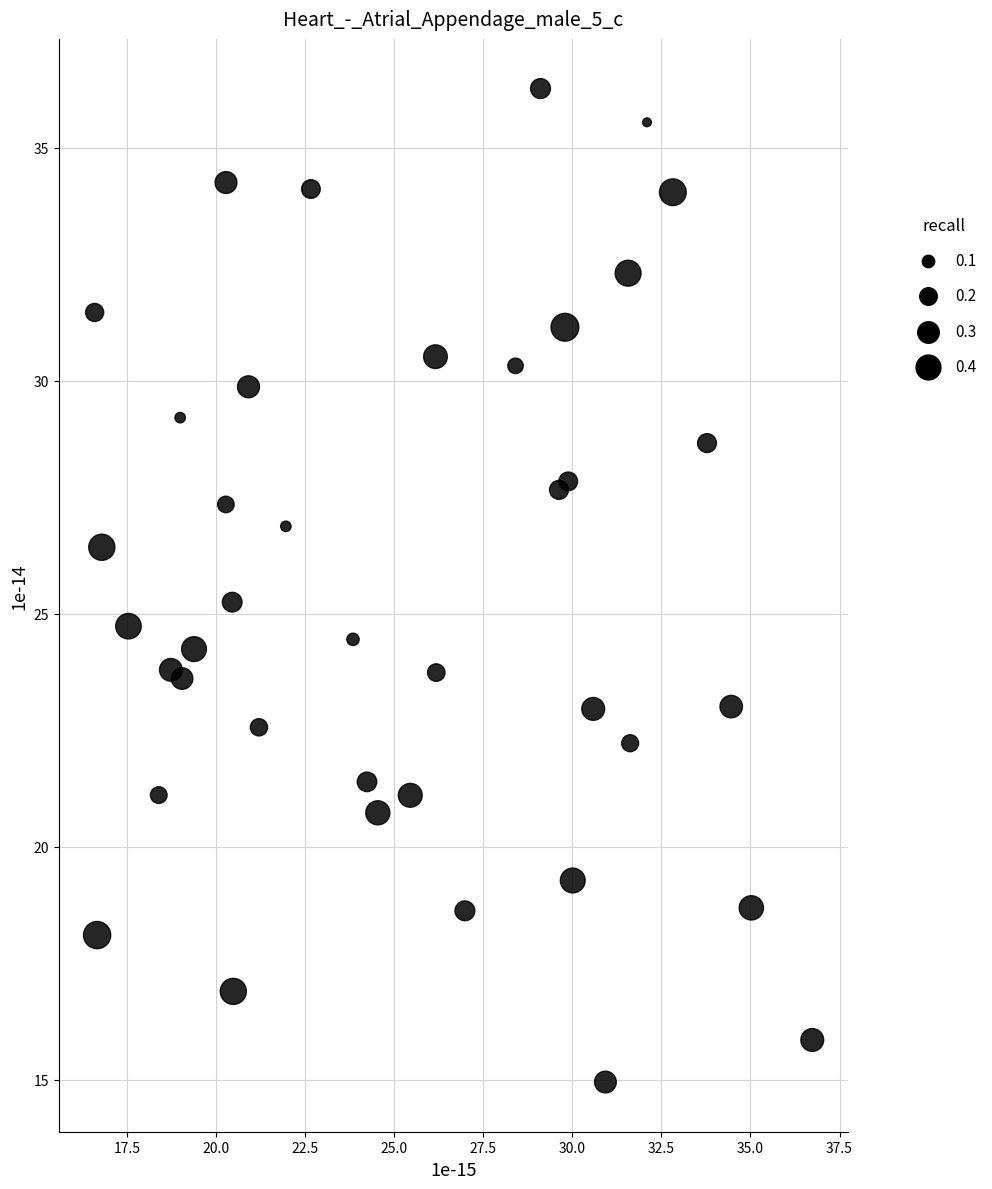

What is the range of X values (max minus min)?

20.1